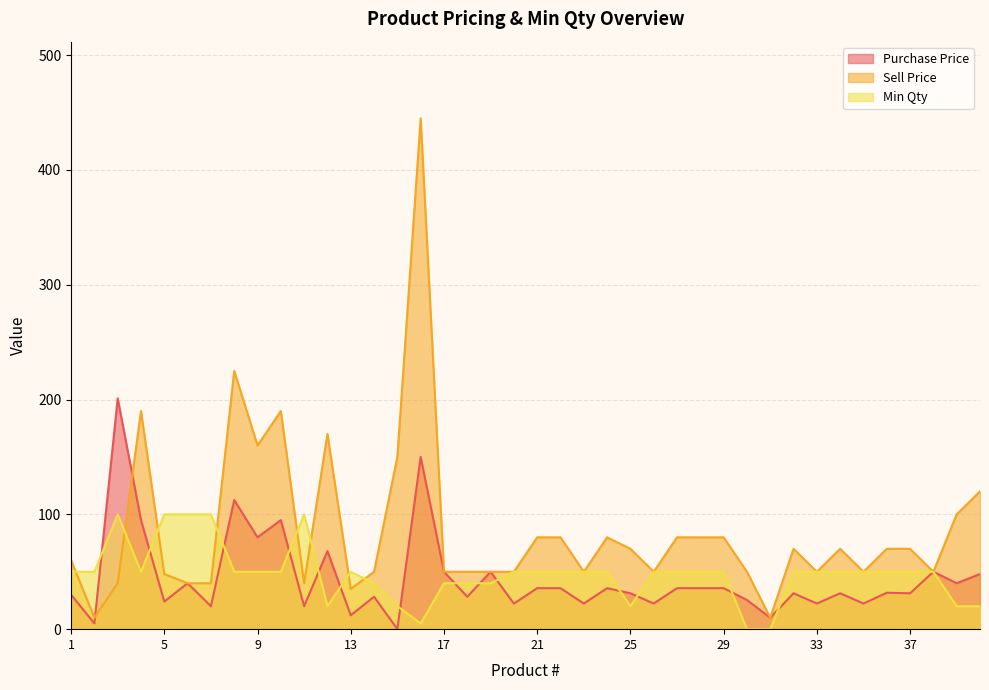

How many values in Purchase Price are above zero?

39